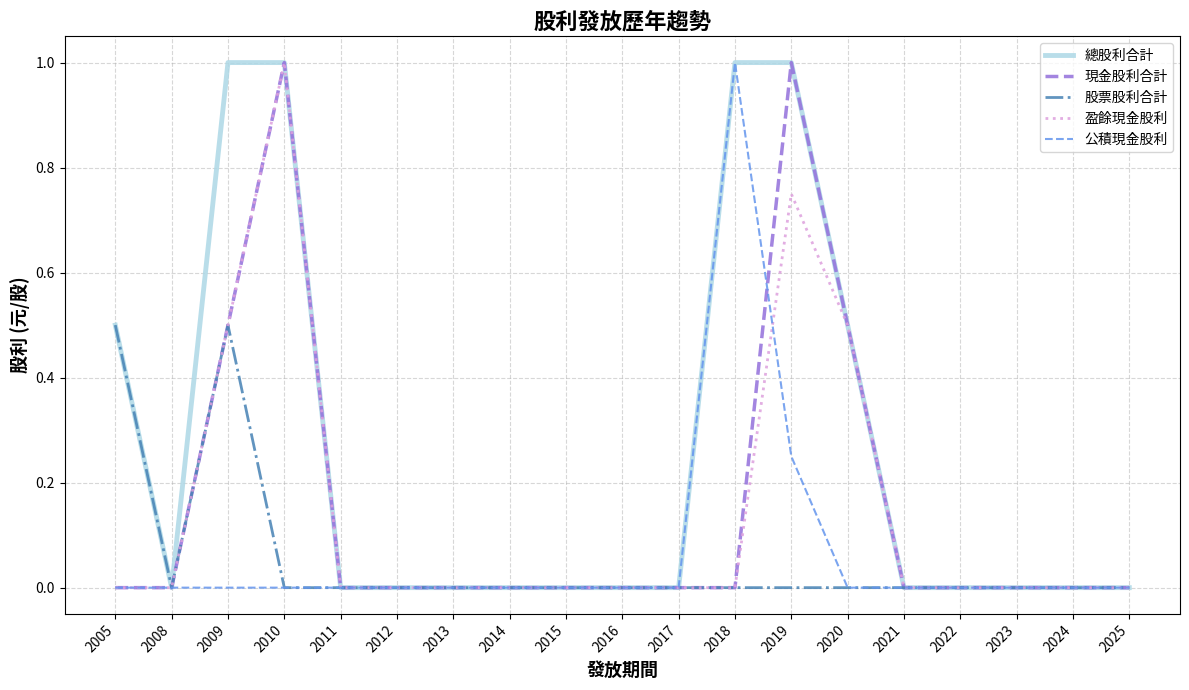

What is the difference between the maximum and second lowest values in the 現金股利合計 series?

1.0